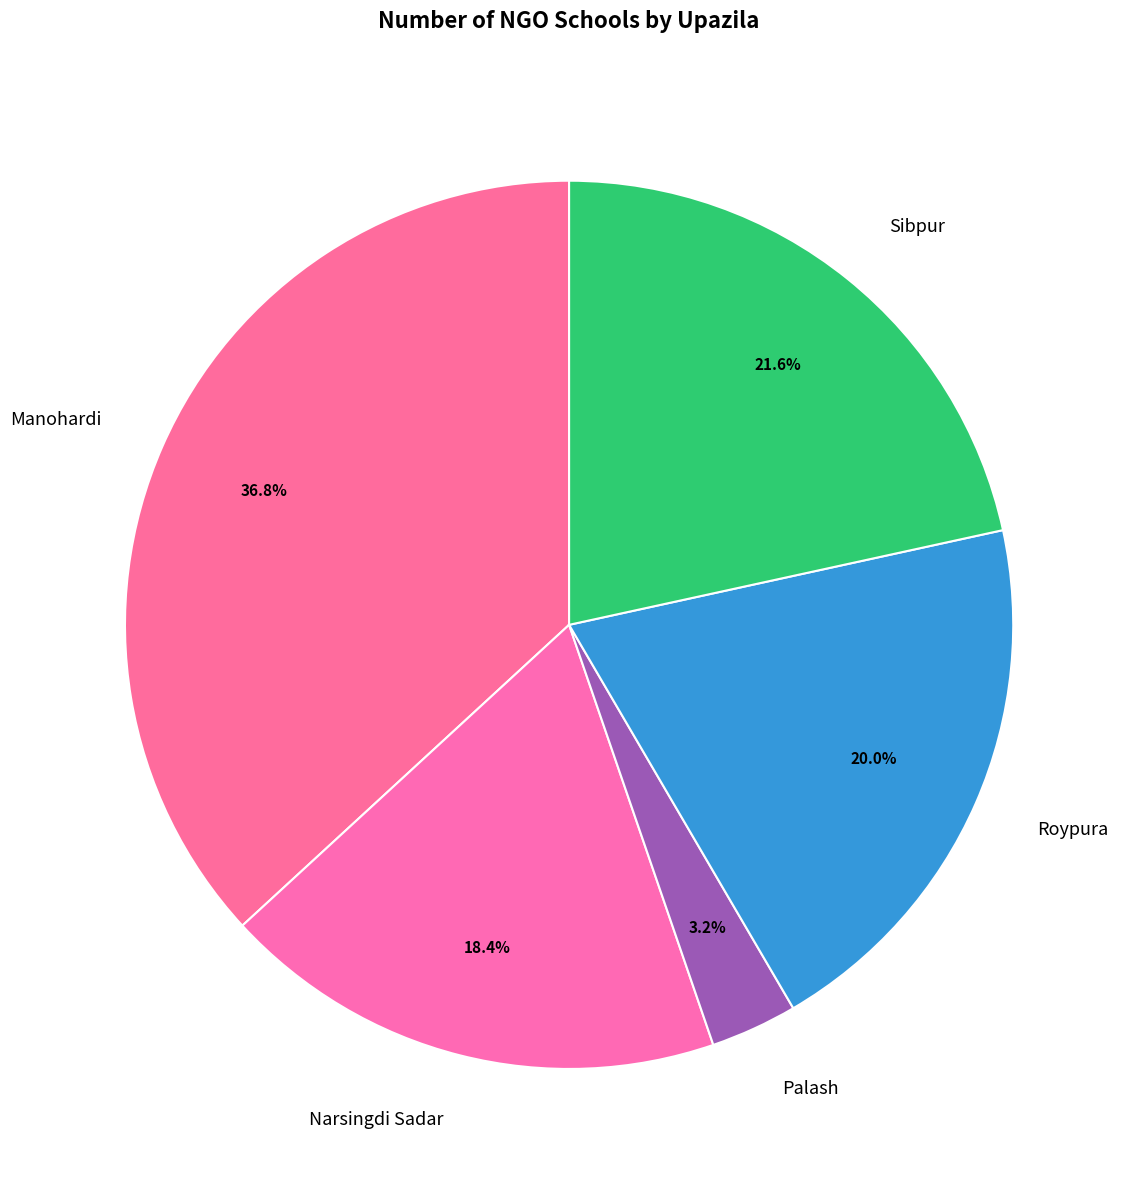

Is there any slice that represents more than half of the pie?

No